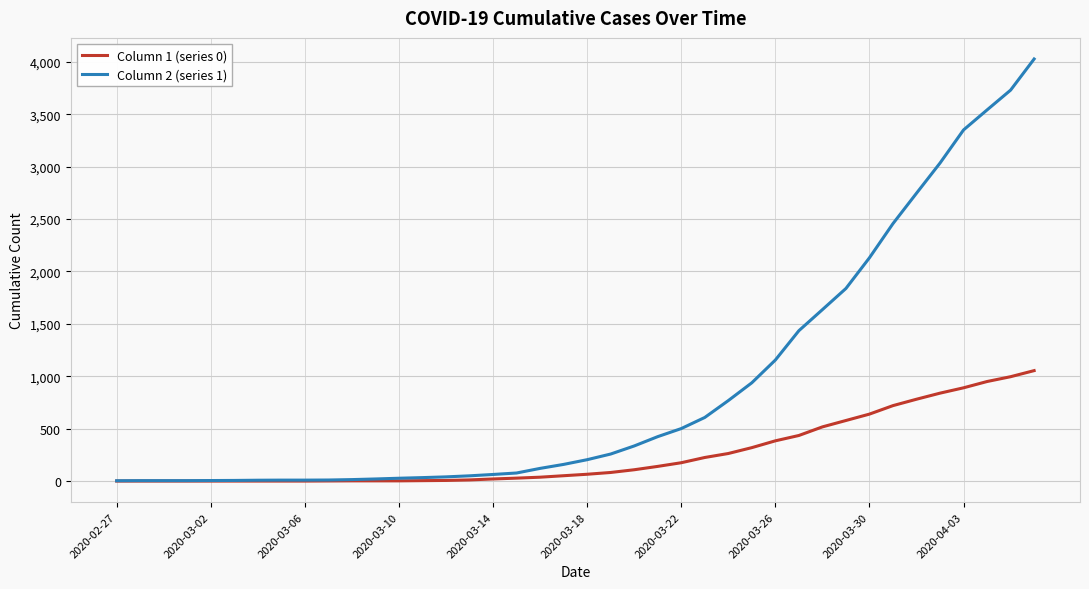

What is the greatest value displayed?

4028